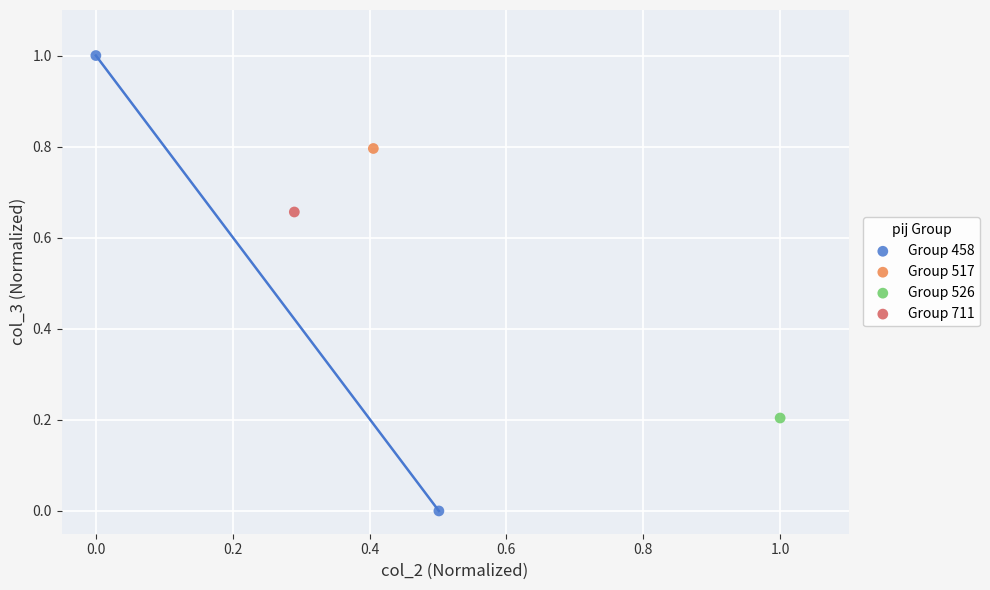

What are all the series names shown in the legend?

Group 458, Group 517, Group 526, Group 711